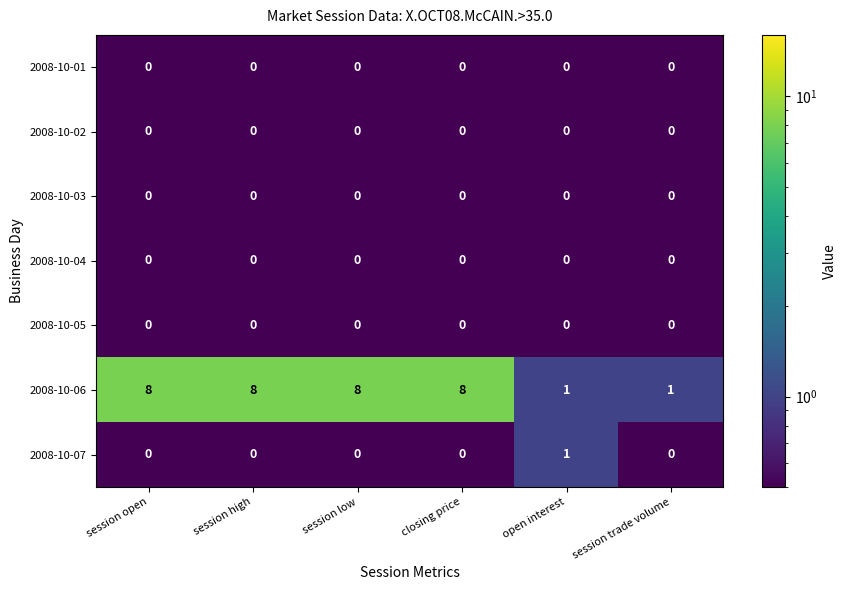

Count the number of categories in the chart.

6